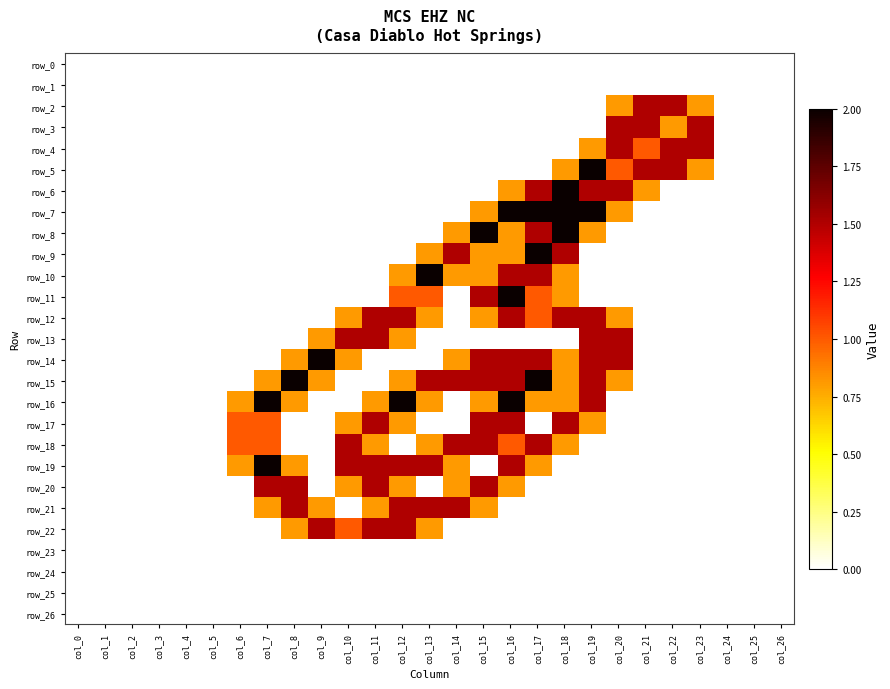

Where is row_26 nearest to the value 0?

col_0